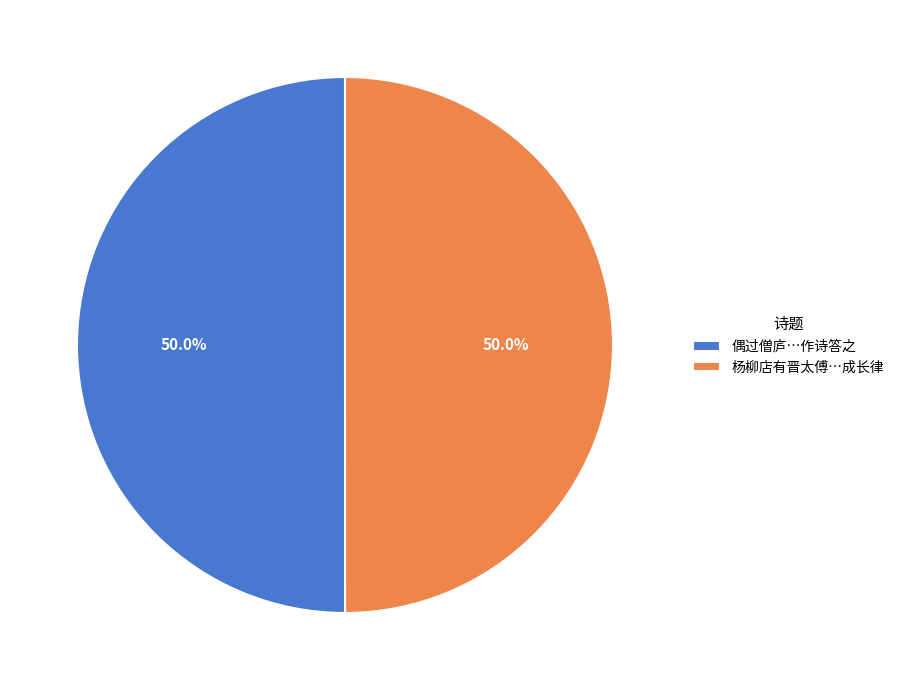

What is the ratio of the value at 杨柳店有晋太傅…成长律 to the value at 偶过僧庐…作诗答之?

1.0